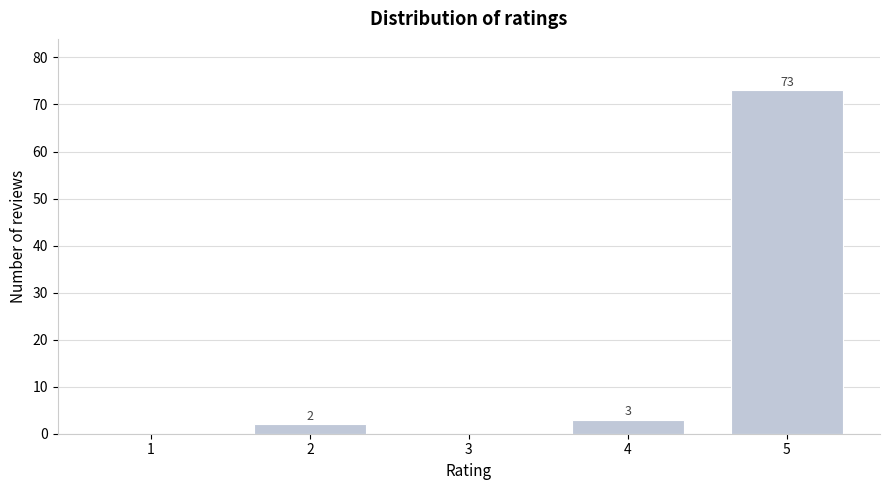

Reading right to left, extract all data points from this chart.

5=73	4=3	3=0	2=2	1=0